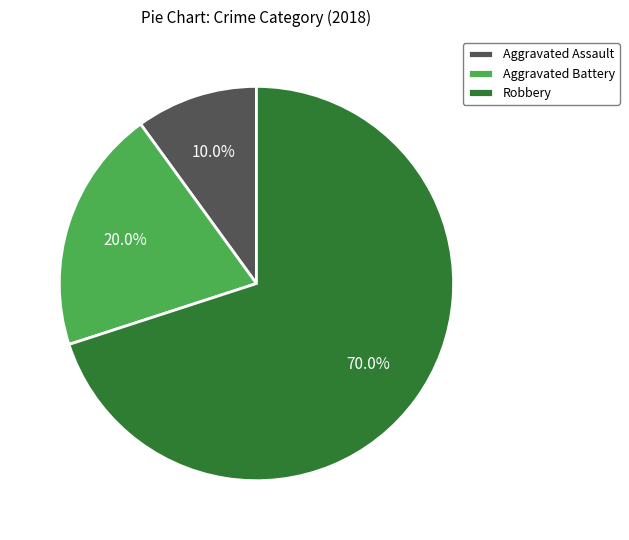

Which category accounts for the majority?

Robbery